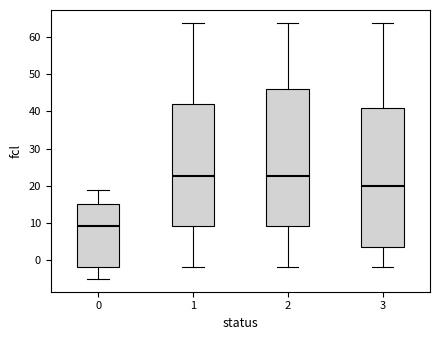

Reading left to right, transcribe this box plot: for each box, give where its median line is, the range the box spans, and where its two whiskers end, as read against the y-axis. The values are not printed on the chart, so give them approximately, as read against the axis.

0: median 9, box -2 to 15, whiskers -5 to 19
1: median 23, box 9 to 42, whiskers -2 to 64
2: median 23, box 9 to 46, whiskers -2 to 64
3: median 20, box 4 to 41, whiskers -2 to 64